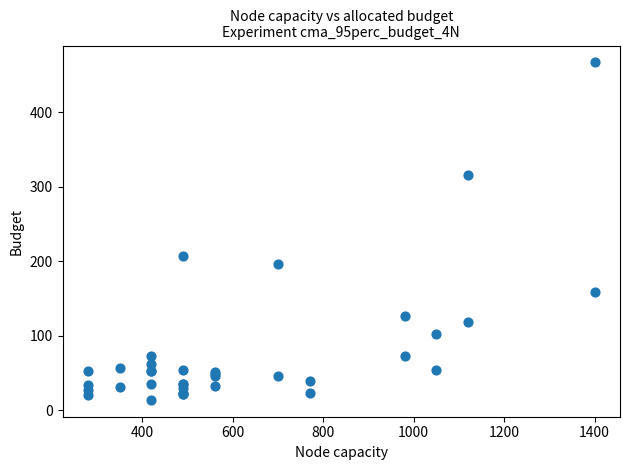

What Y value in the scatter plot is closest to 240?

207.0